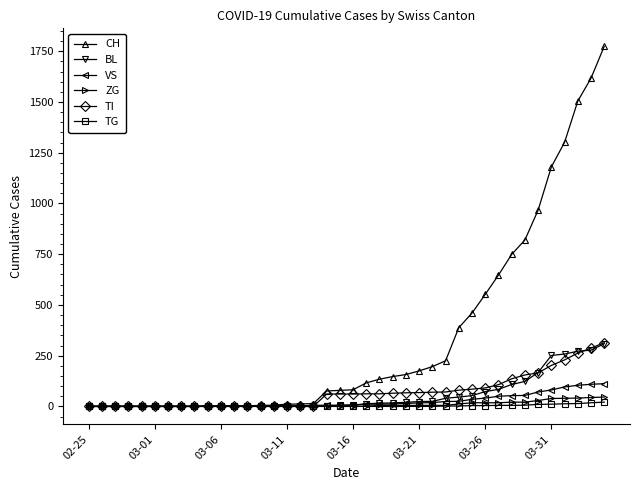

Which series has the largest total across all categories?

CH